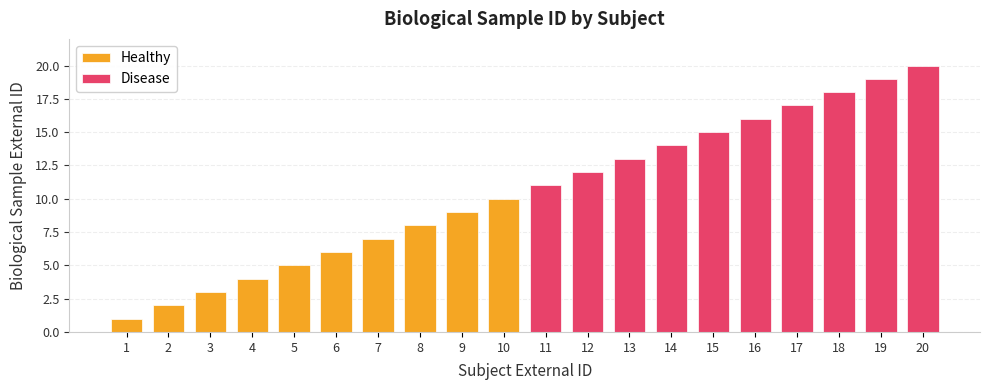

What is the sum of the Healthy values at 8 and 10?

18